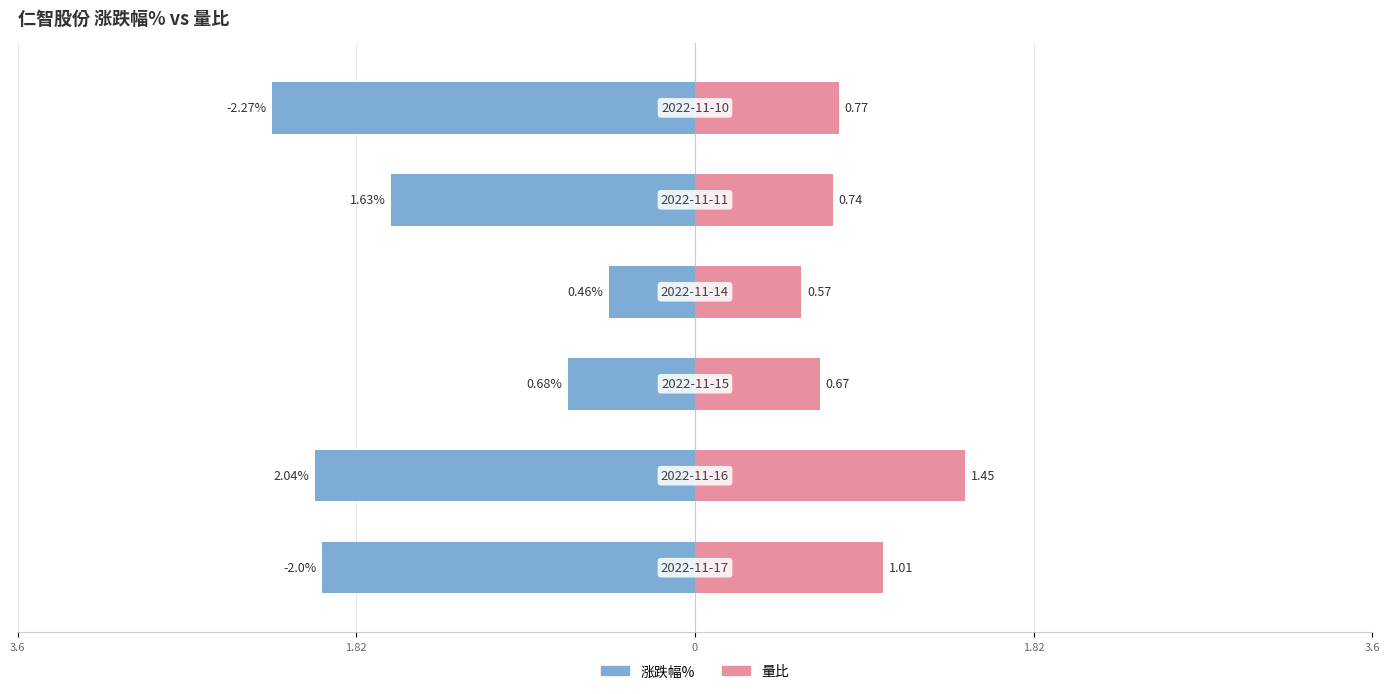

What is the difference between the maximum and minimum values in the 涨跌幅% series?

1.8